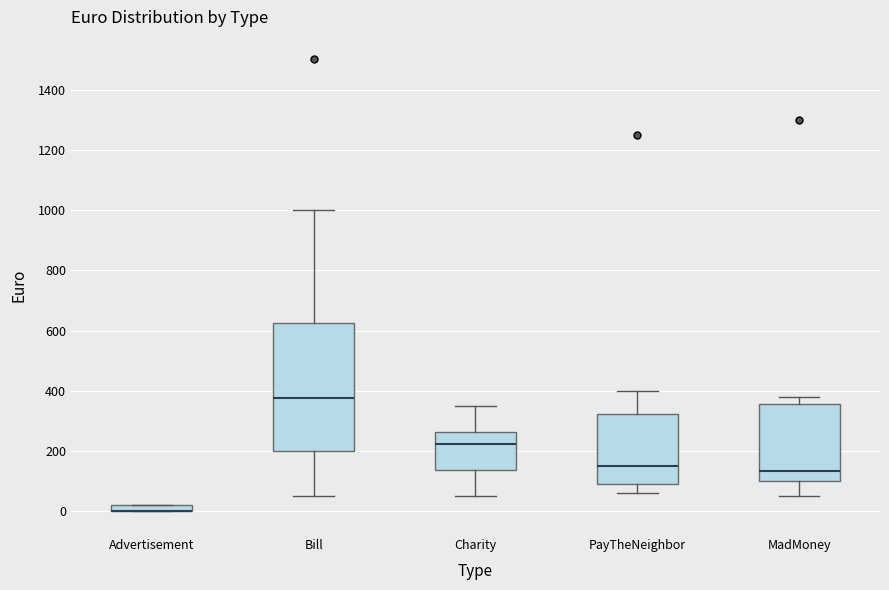

Comparing the boxes themselves (not the whiskers), which one is the tallest?

Bill